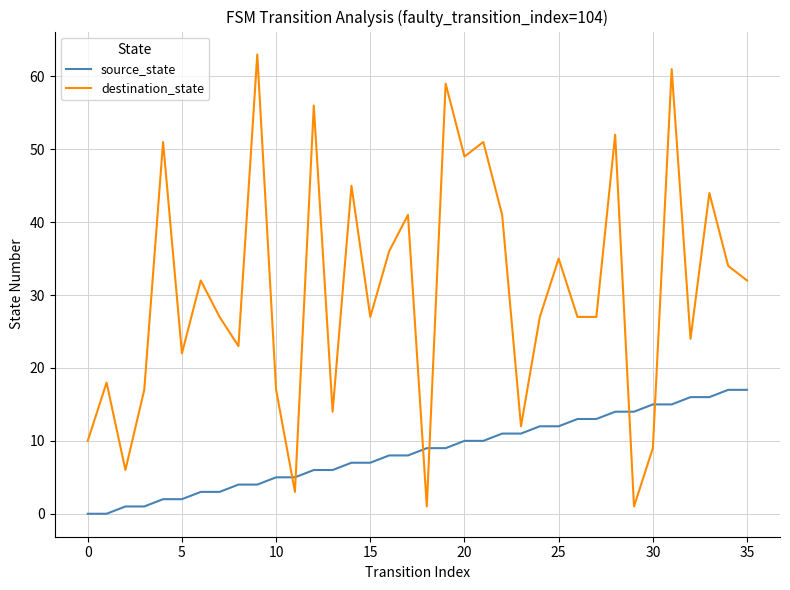

Which series has the largest range (max minus min)?

destination_state